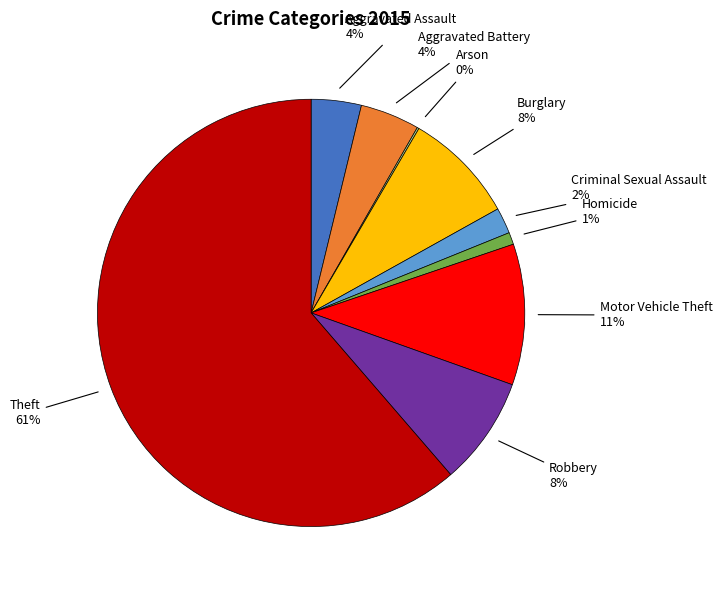

Combined, what portion of the pie is Burglary and Criminal Sexual Assault?

10.5%